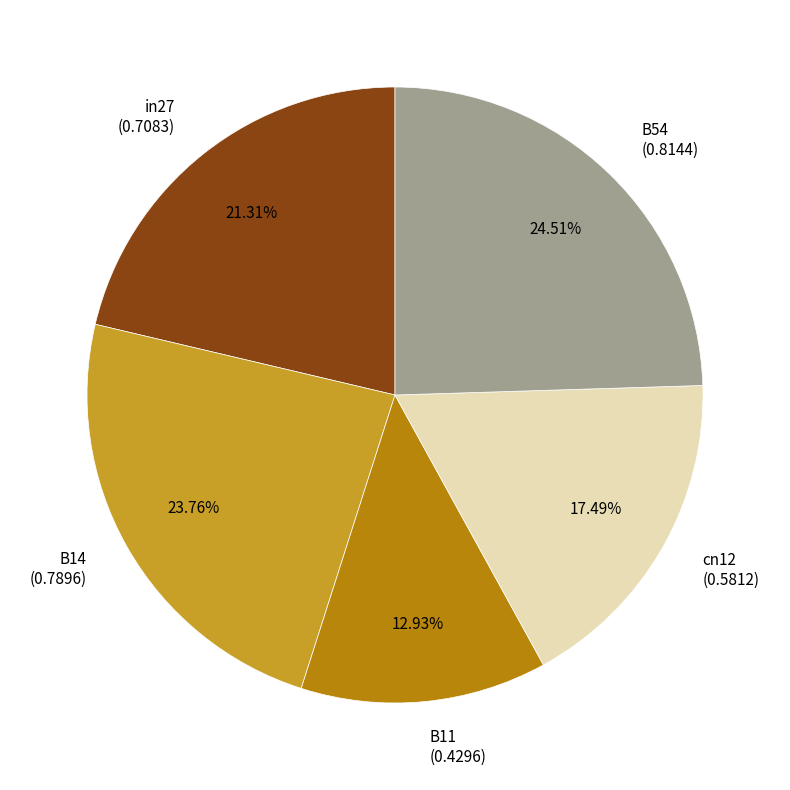

Does B54 account for over 50% of the chart?

No